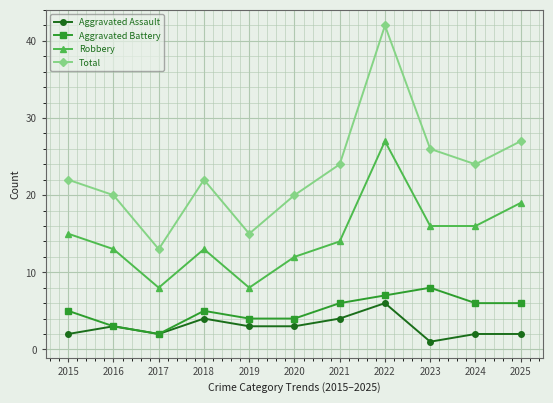

Which series has the largest range (max minus min)?

Total